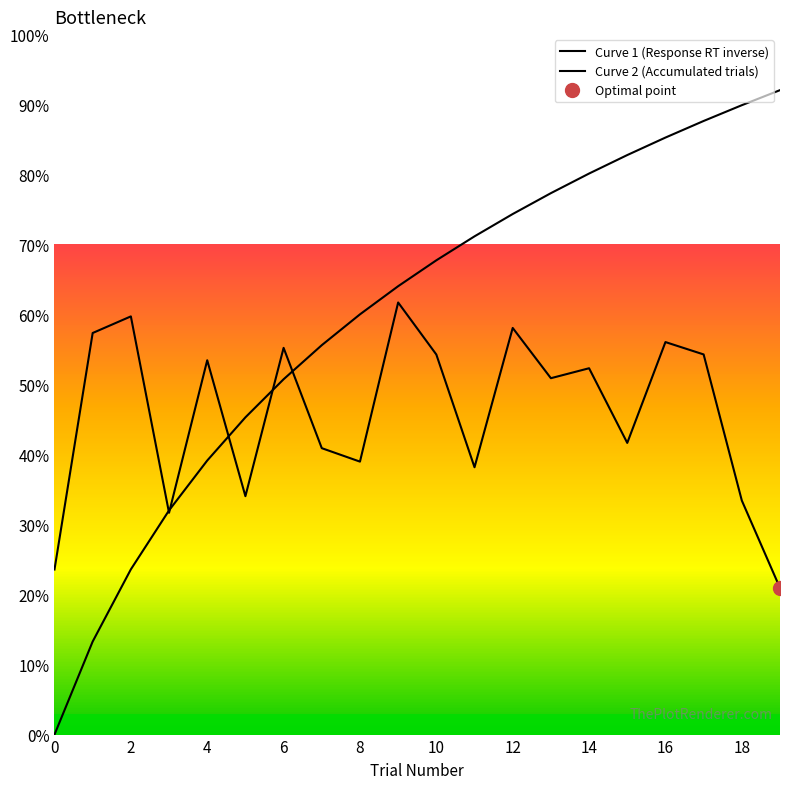

How many positive values does the Curve 2 (Accumulated trials) series have?

19